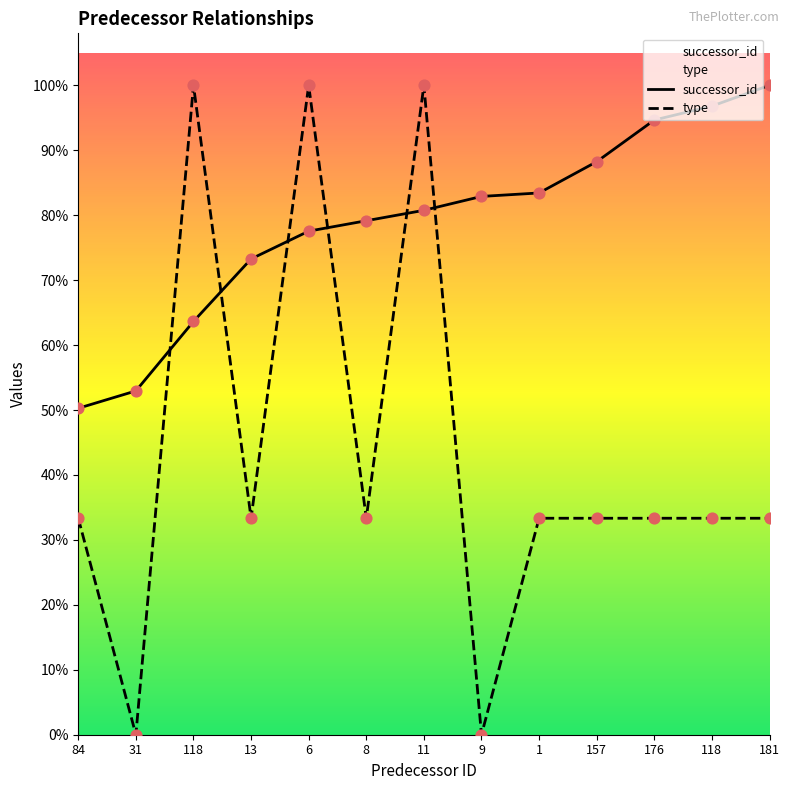

What is the total value across all series at 11?

338.0